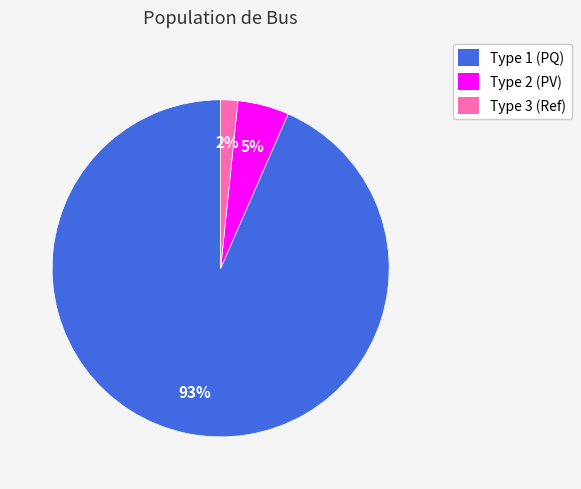

Does Type 3 represent more than half of the total?

No